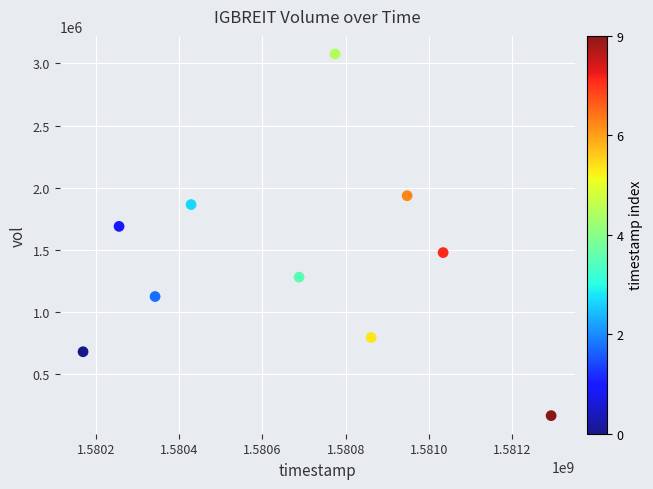

What is the range of X values (max minus min)?

1123200